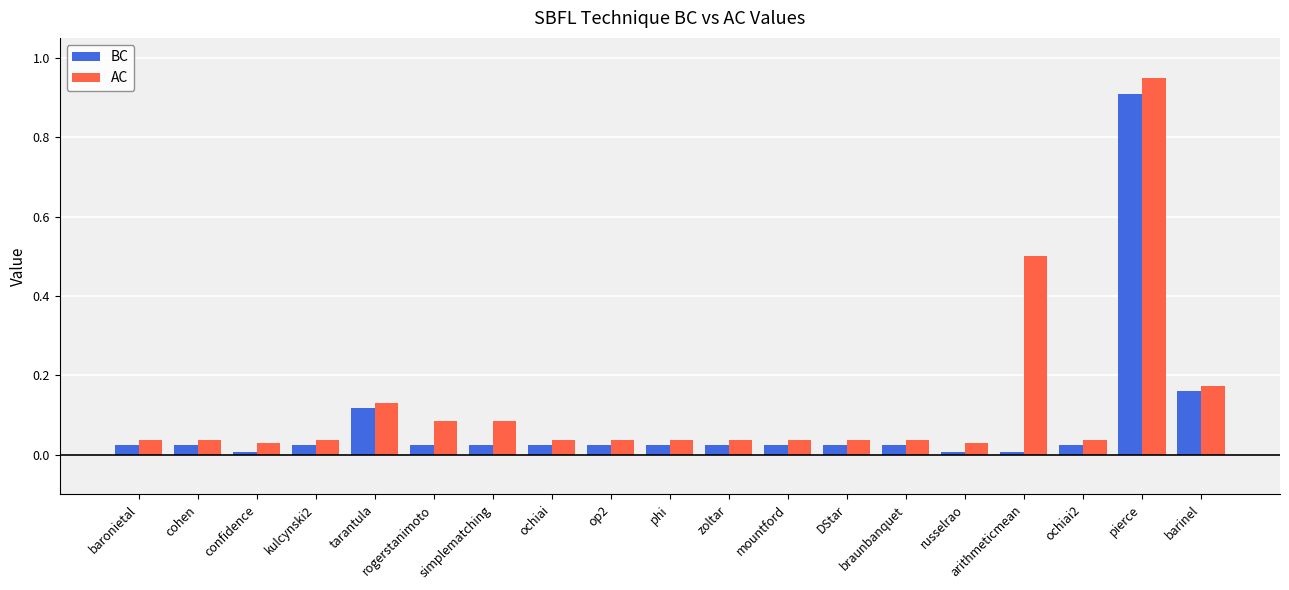

At how many categories does at least one series exceed 0?

19